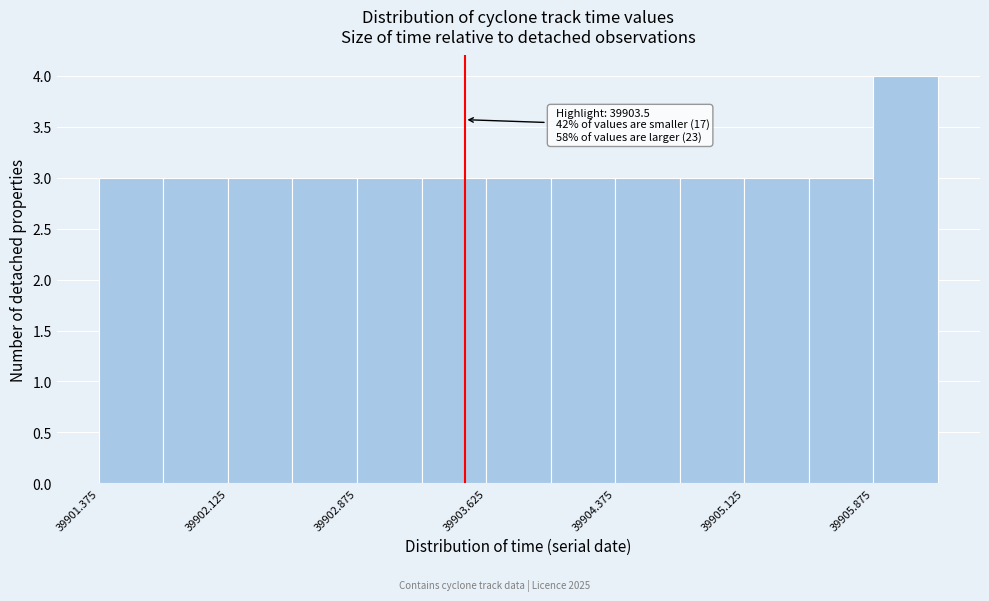

Around what value on the x-axis is the tallest bar? Give the approximate position of its centre, as read against the axis.

39906.1